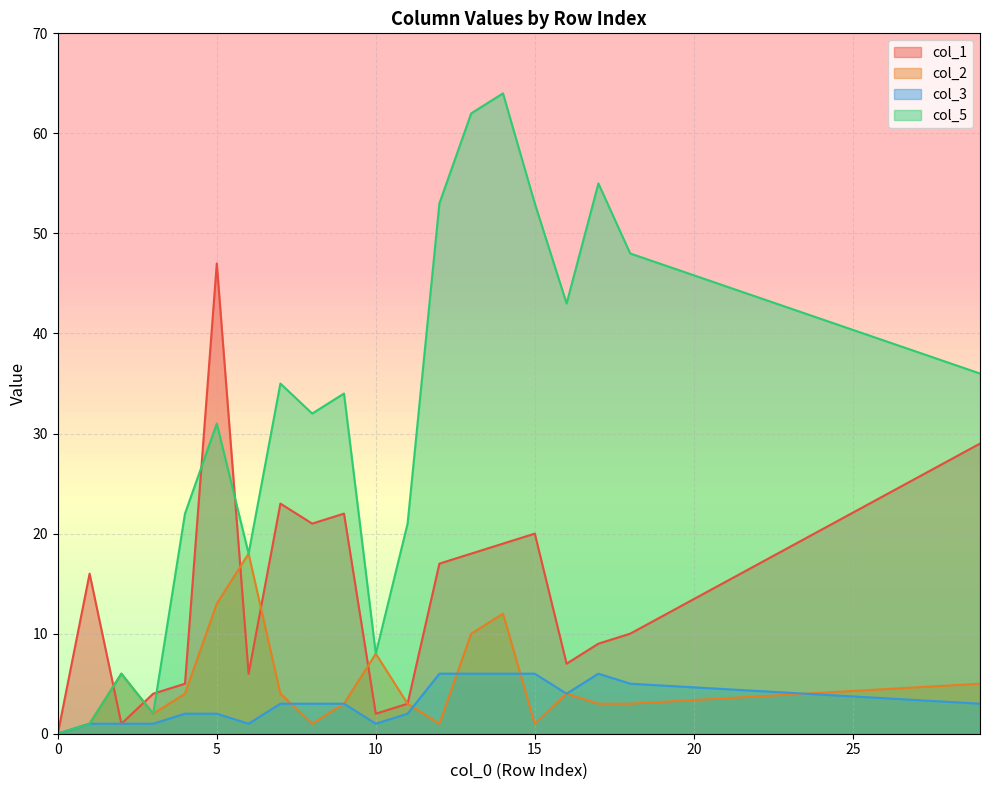

True or false: col_3 has a value of 0 at 0.

True